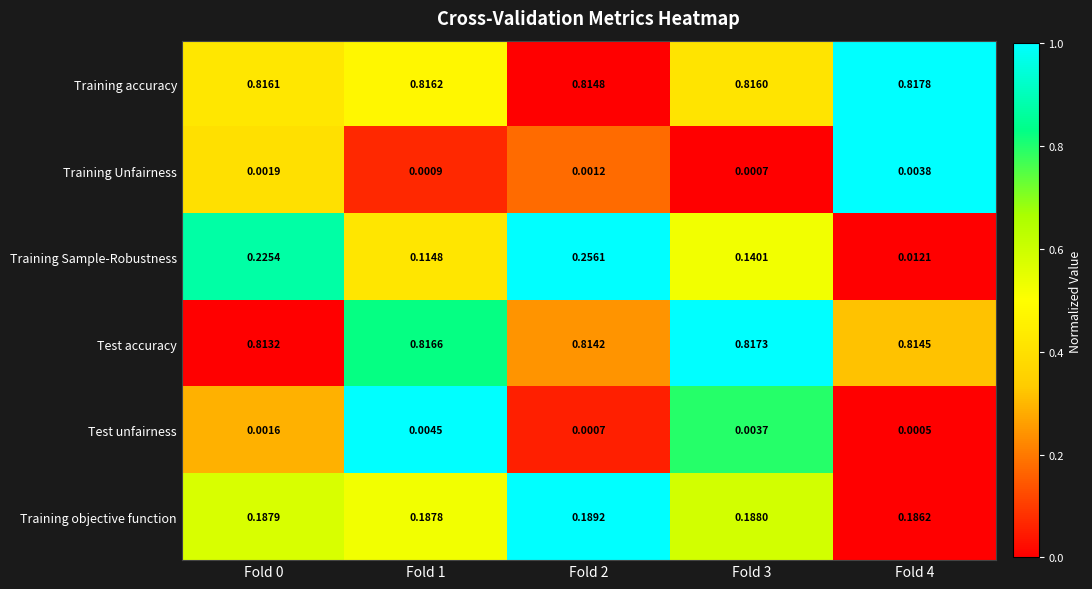

Count the number of categories in the chart.

5